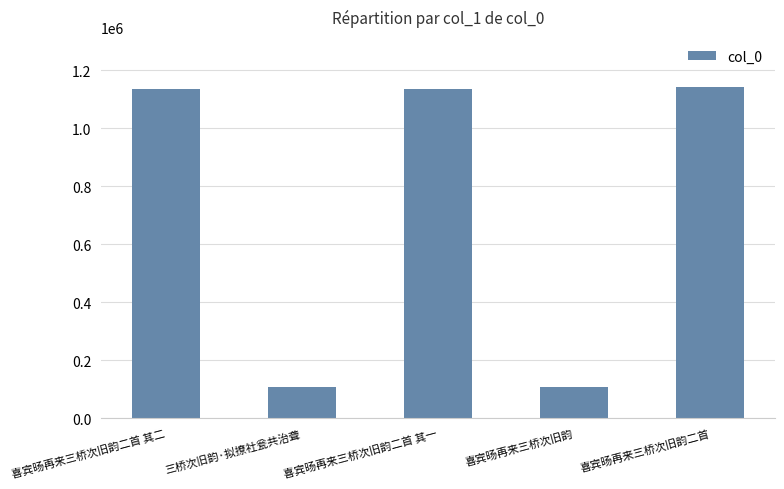

What is the smallest value displayed?

108407